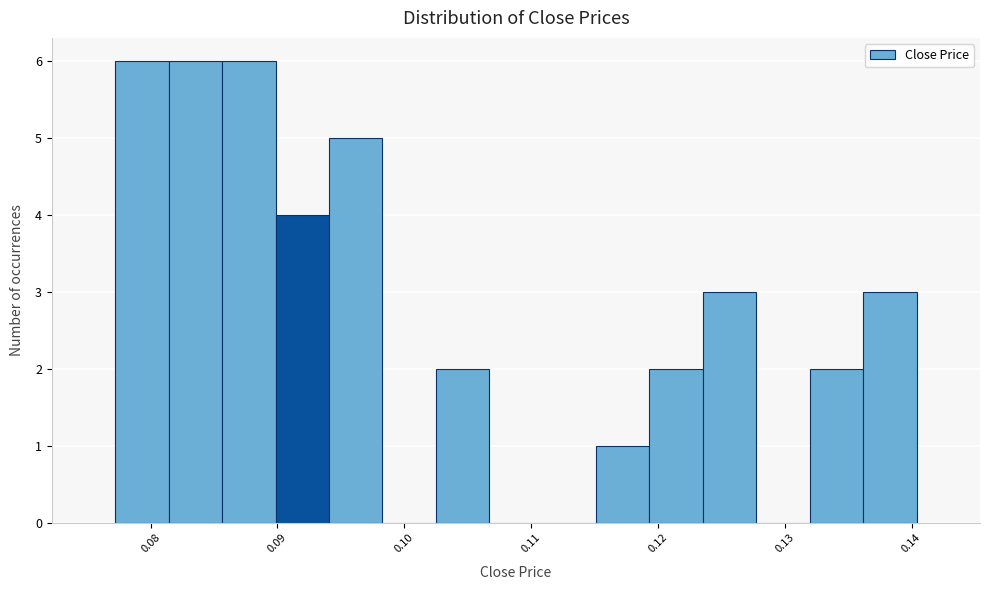

Reading left to right, list every bar in this chart as the range it spans on the x-axis followed by its height. Neither the bar edges nor the heights are printed on the chart, so give them approximately, as read against the axes.

0.077 to 0.081: 6
0.081 to 0.086: 6
0.086 to 0.090: 6
0.090 to 0.094: 4
0.094 to 0.098: 5
0.098 to 0.102: 0
0.102 to 0.107: 2
0.107 to 0.111: 0
0.111 to 0.115: 0
0.115 to 0.119: 1
0.119 to 0.124: 2
0.124 to 0.128: 3
0.128 to 0.132: 0
0.132 to 0.136: 2
0.136 to 0.140: 3